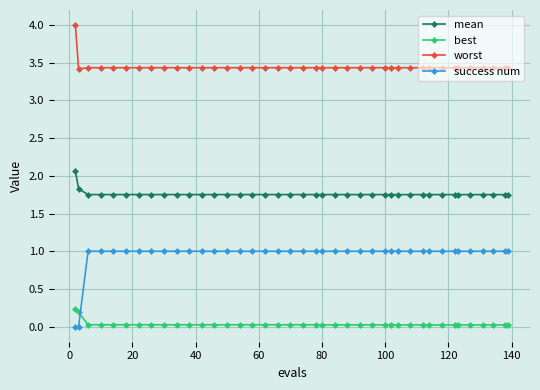

Which series has the largest total across all categories?

worst